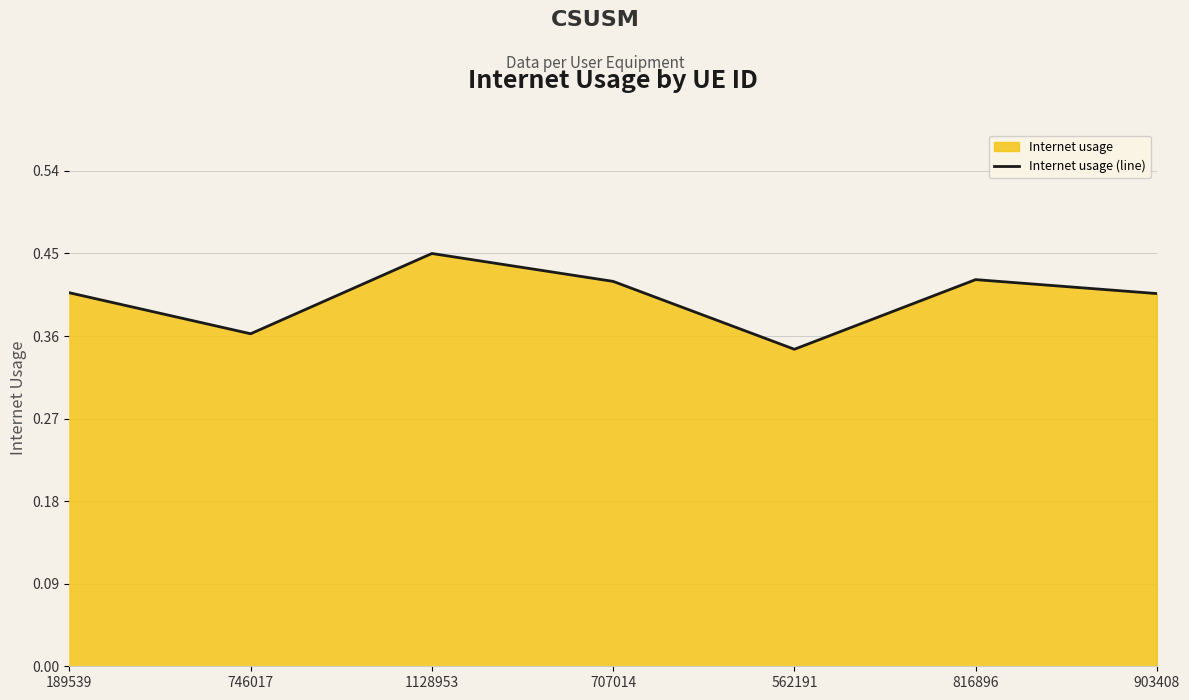

Which category has the lowest value across all series?

562191